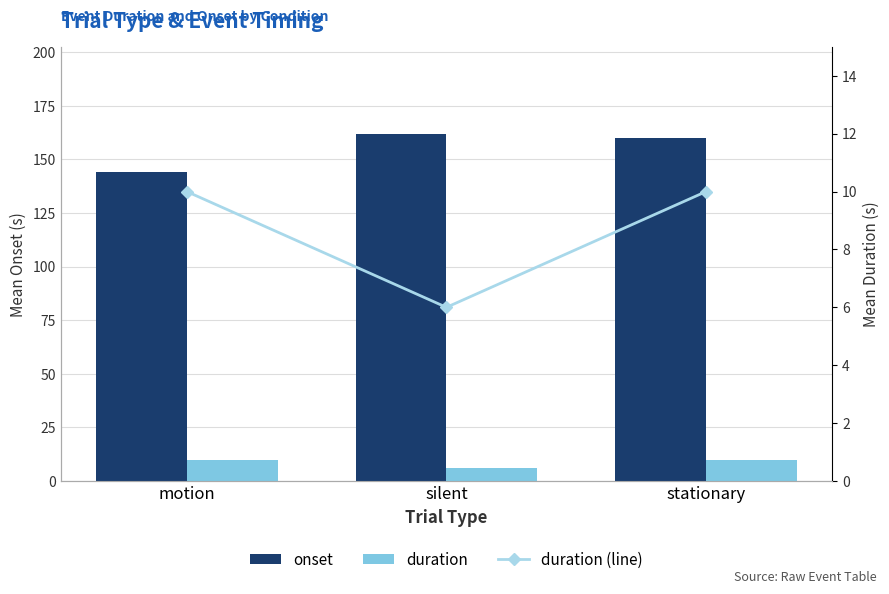

Rank the series by their maximum value, from lowest to highest.

duration, duration (line), onset